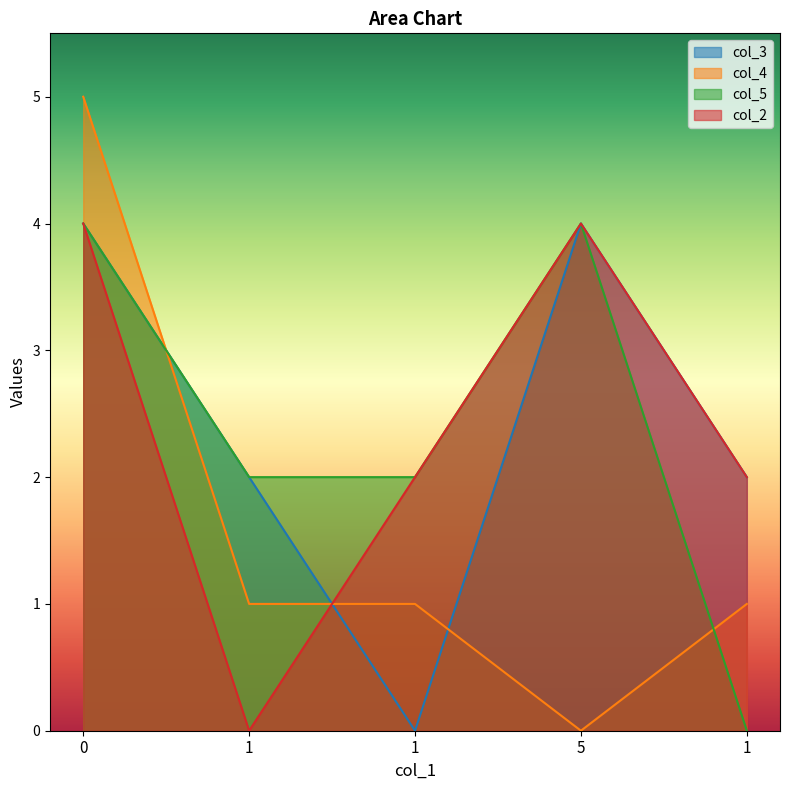

Between 0 and 1, which series saw the biggest shift?

col_3